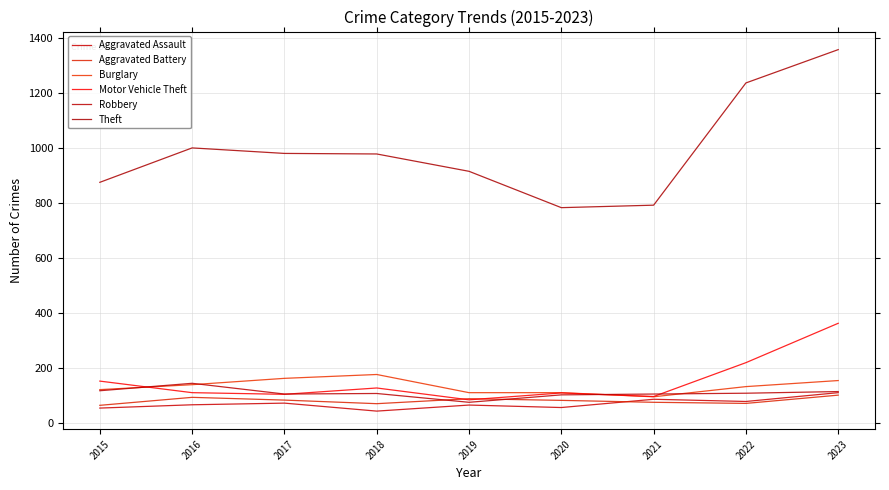

True or false: Aggravated Assault and Robbery cross at least once.

False